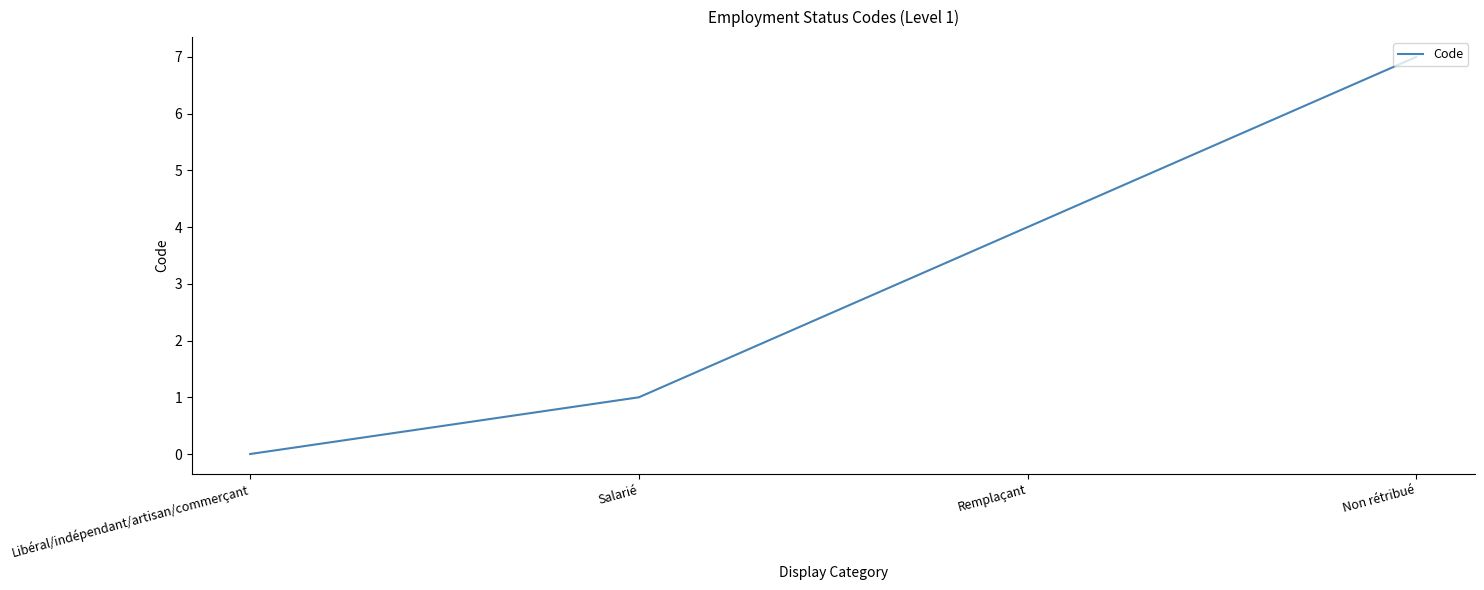

True or false: the data shows 4 at Remplaçant.

True